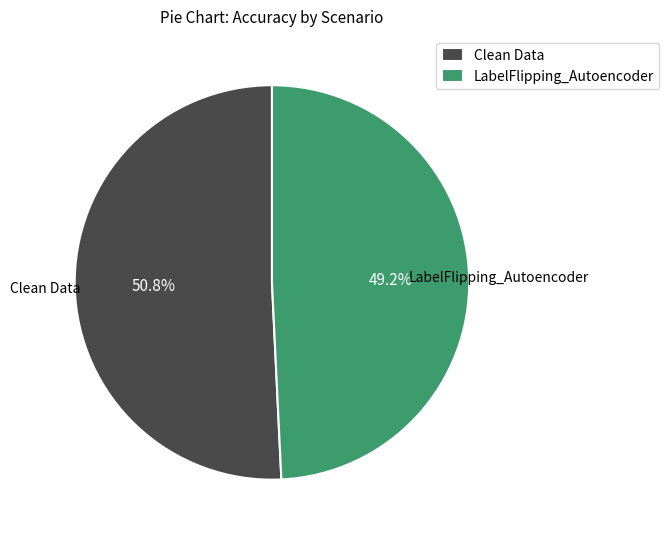

How much of the chart is everything except LabelFlipping_Autoencoder?

50.8%